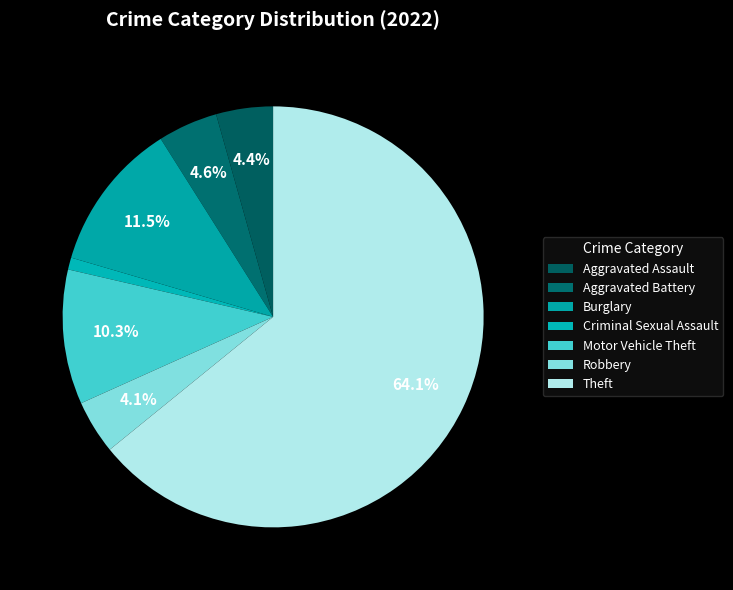

Is there a majority slice in this chart?

Yes